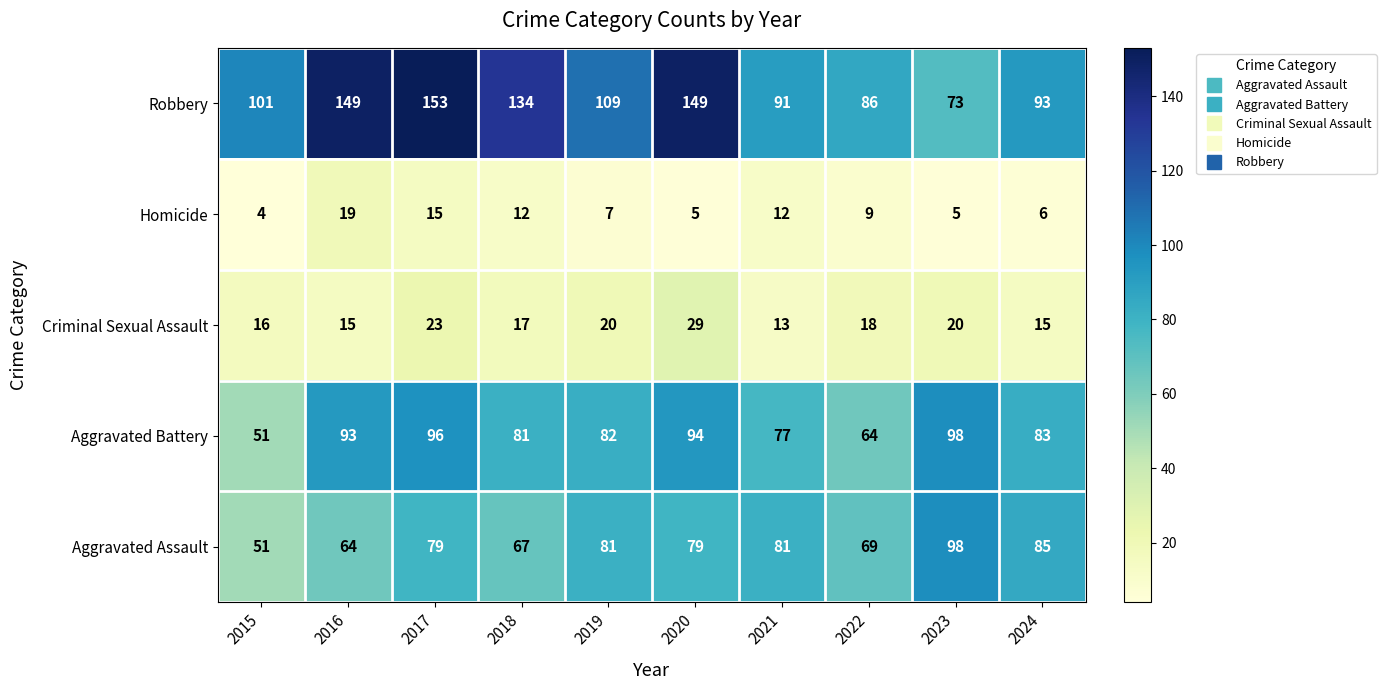

Is the value of Criminal Sexual Assault at 2019 greater than the value of Aggravated Assault at 2022?

No